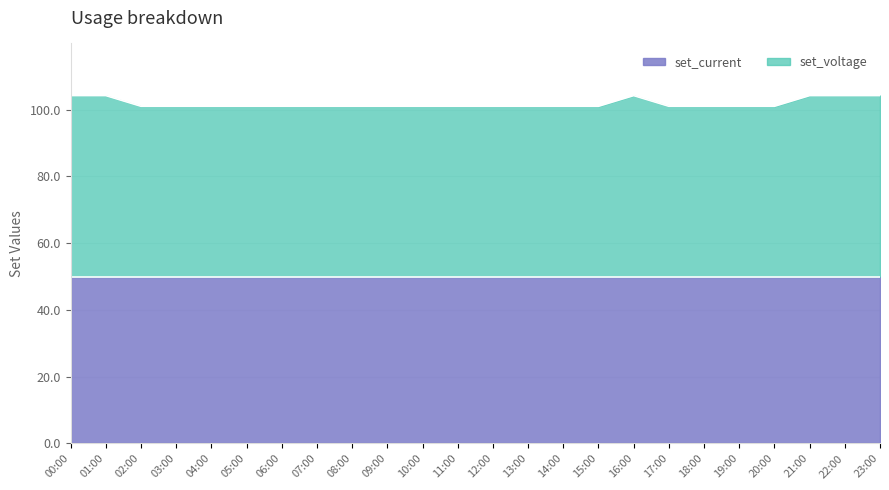

What is the difference between the second highest and minimum values?

3.2